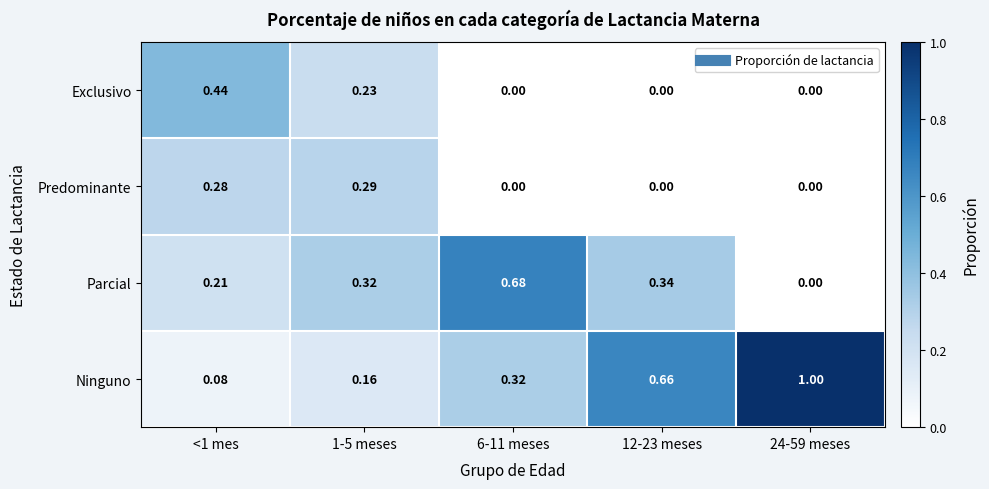

Rank the series at 1-5 meses from lowest to highest value.

Ninguno, Exclusivo, Predominante, Parcial